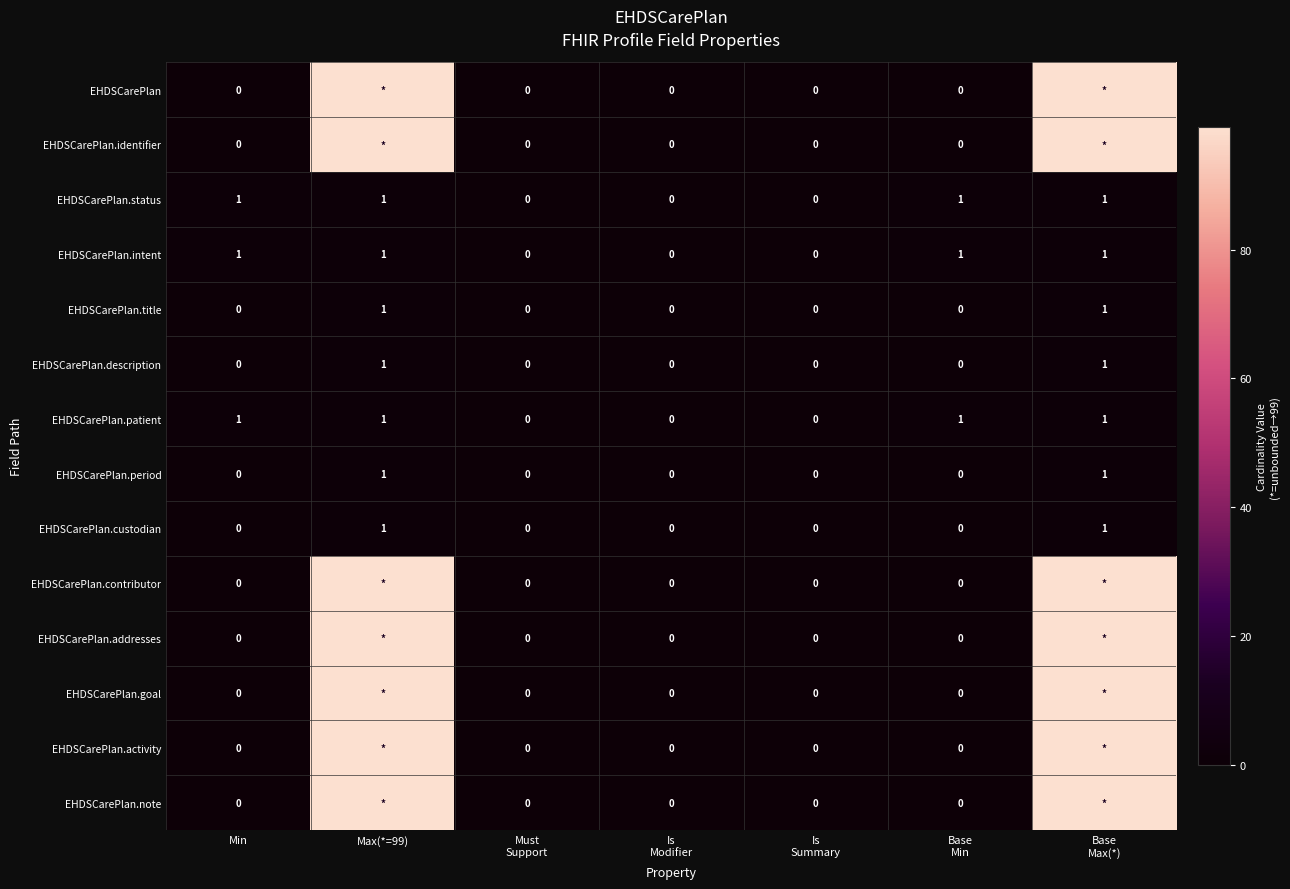

The EHDSCarePlan.title series shows 2 at Max(*=99). True or false?

False